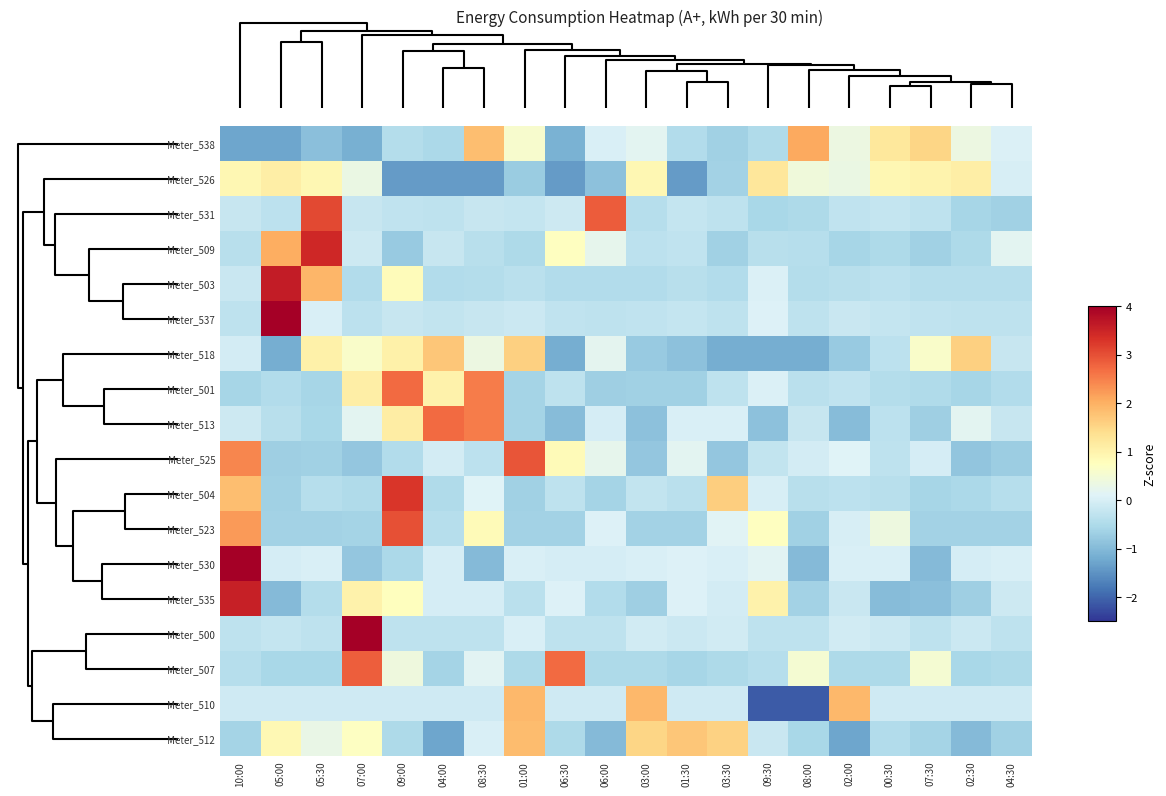

How many series are shown in this chart?

18